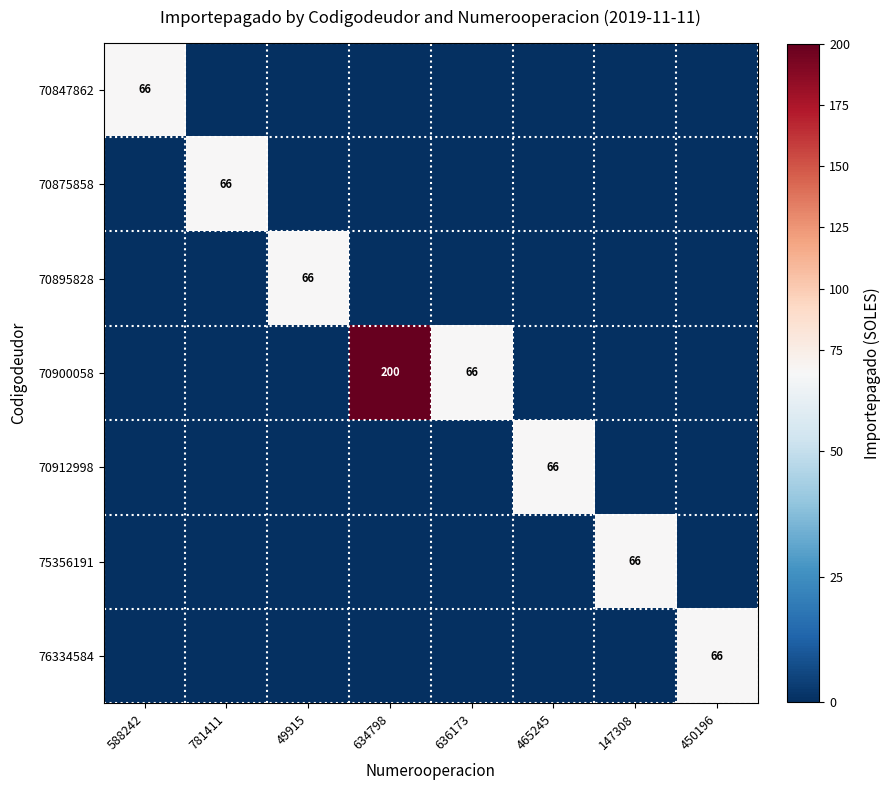

True or false: 70912998 has a value of 44 at 465245.

False